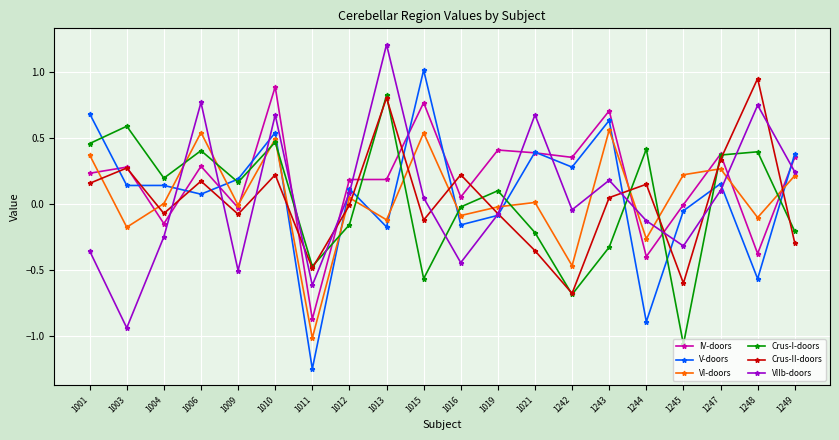

What is the value of the VIIb-doors point at the 13th from the left?

0.7